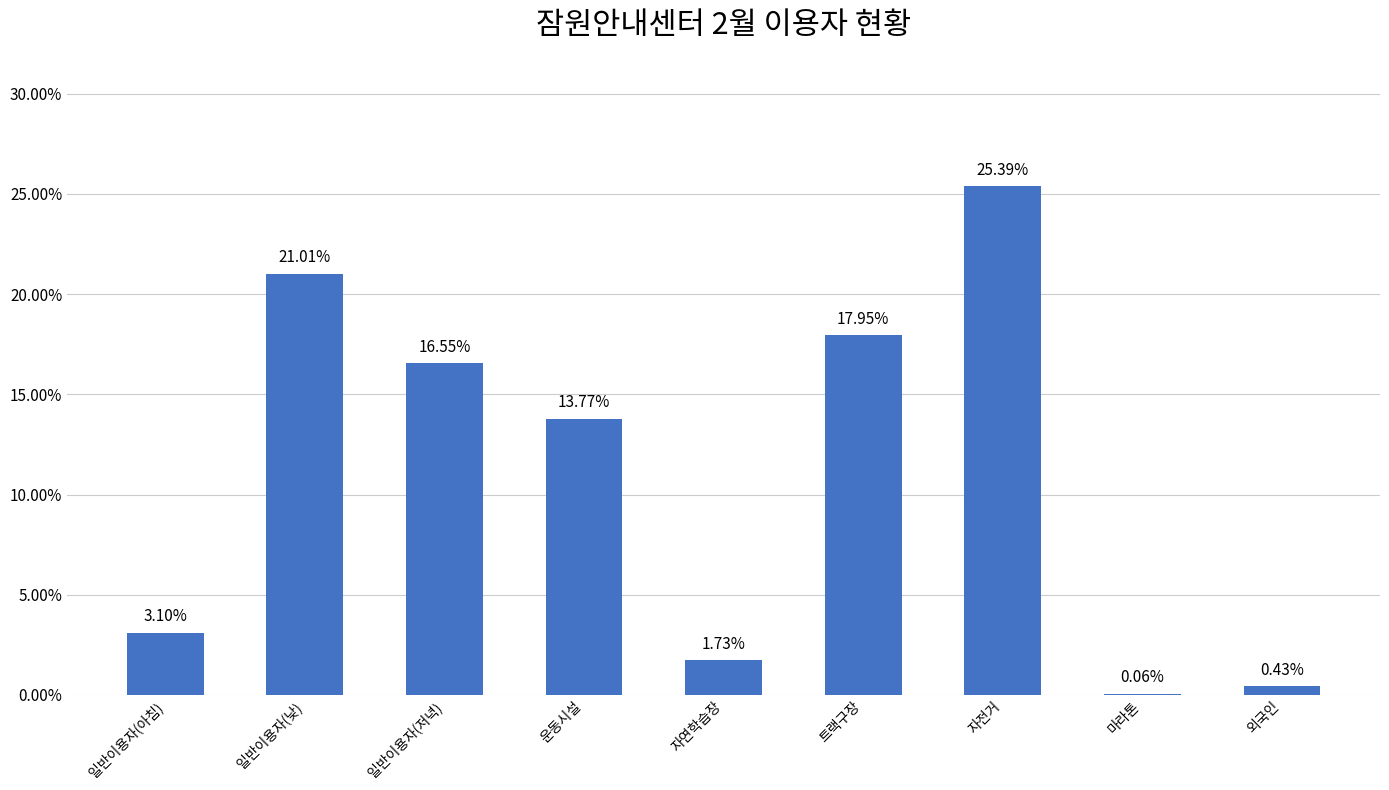

Are the bars horizontal?

No